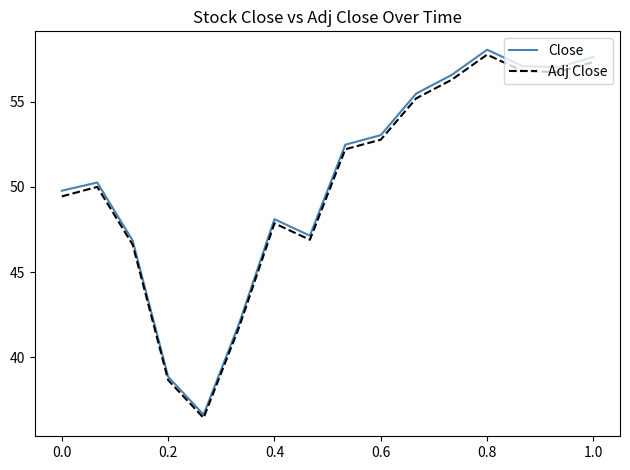

What is the smallest value displayed?

36.5